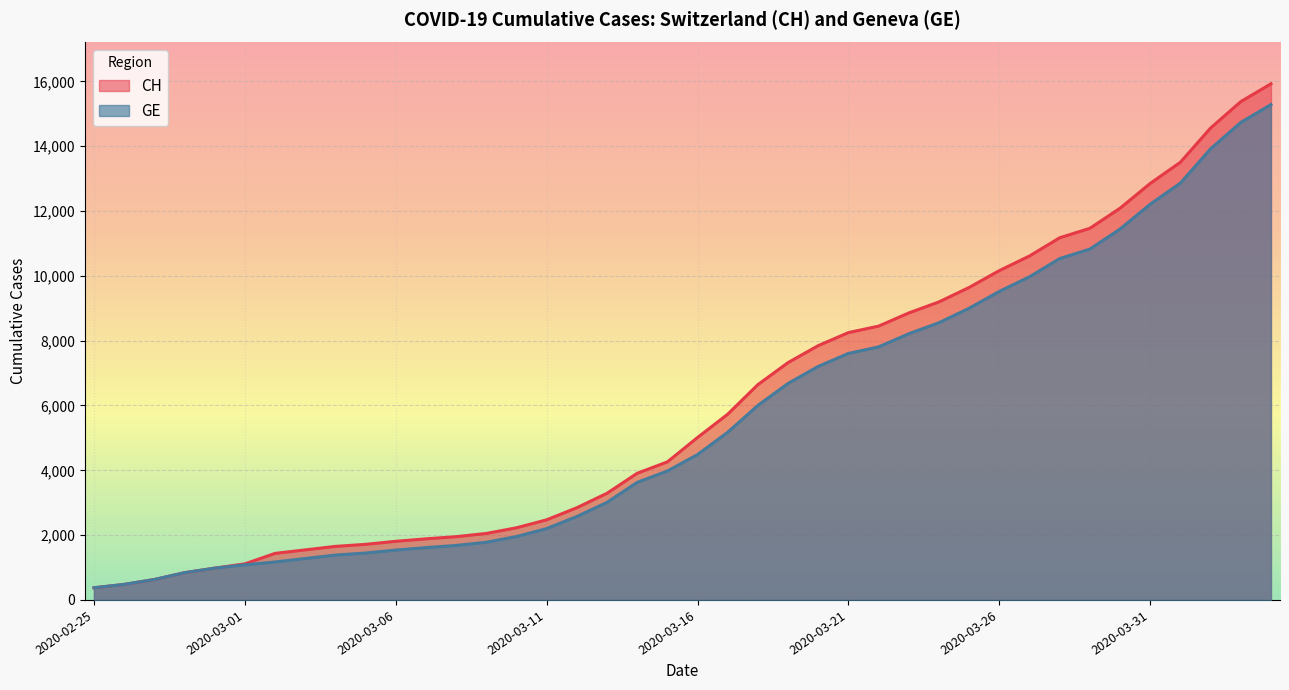

Reading right to left, transcribe all the data shown in this chart.

CH: 2020-04-04=15926	2020-04-03=15375	2020-04-02=14561	2020-04-01=13505	2020-03-31=12852	2020-03-30=12086	2020-03-29=11467	2020-03-28=11175	2020-03-27=10613	2020-03-26=10162	2020-03-25=9642	2020-03-24=9196	2020-03-23=8855	2020-03-22=8449	2020-03-21=8249	2020-03-20=7847	2020-03-19=7323	2020-03-18=6644	2020-03-17=5731	2020-03-16=5012	2020-03-15=4259	2020-03-14=3908	2020-03-13=3291	2020-03-12=2845	2020-03-11=2472	2020-03-10=2226	2020-03-09=2051	2020-03-08=1952	2020-03-07=1885	2020-03-06=1809	2020-03-05=1715	2020-03-04=1652	2020-03-03=1544	2020-03-02=1436	2020-03-01=1113	2020-02-29=981	2020-02-28=840	2020-02-27=630	2020-02-26=479	2020-02-25=375
GE: 2020-04-04=15284	2020-04-03=14733	2020-04-02=13919	2020-04-01=12863	2020-03-31=12210	2020-03-30=11444	2020-03-29=10825	2020-03-28=10533	2020-03-27=9971	2020-03-26=9520	2020-03-25=9000	2020-03-24=8554	2020-03-23=8213	2020-03-22=7807	2020-03-21=7607	2020-03-20=7205	2020-03-19=6681	2020-03-18=6002	2020-03-17=5174	2020-03-16=4485	2020-03-15=3978	2020-03-14=3627	2020-03-13=3010	2020-03-12=2574	2020-03-11=2201	2020-03-10=1955	2020-03-09=1780	2020-03-08=1681	2020-03-07=1614	2020-03-06=1538	2020-03-05=1447	2020-03-04=1384	2020-03-03=1278	2020-03-02=1171	2020-03-01=1083	2020-02-29=981	2020-02-28=840	2020-02-27=630	2020-02-26=479	2020-02-25=375